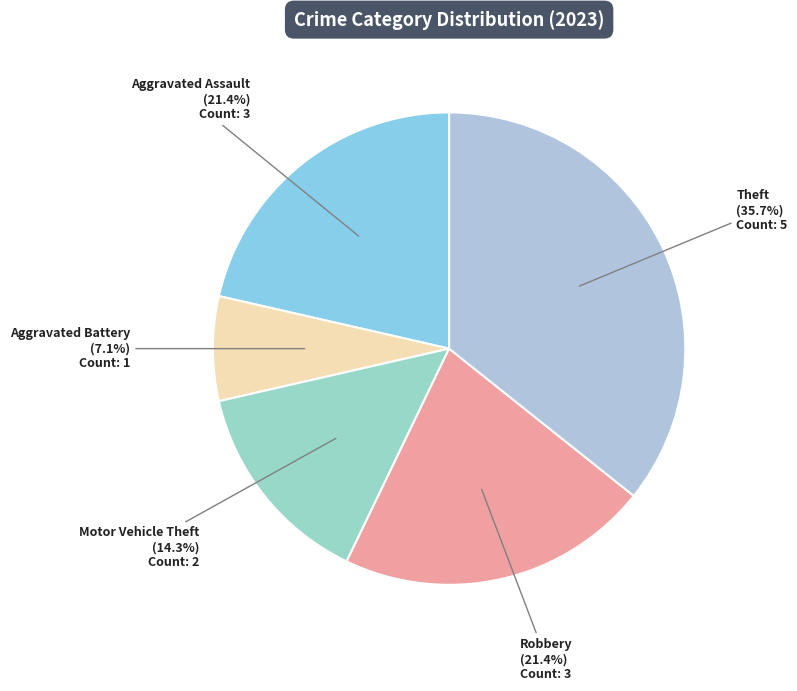

Count the number of slices in the pie.

5